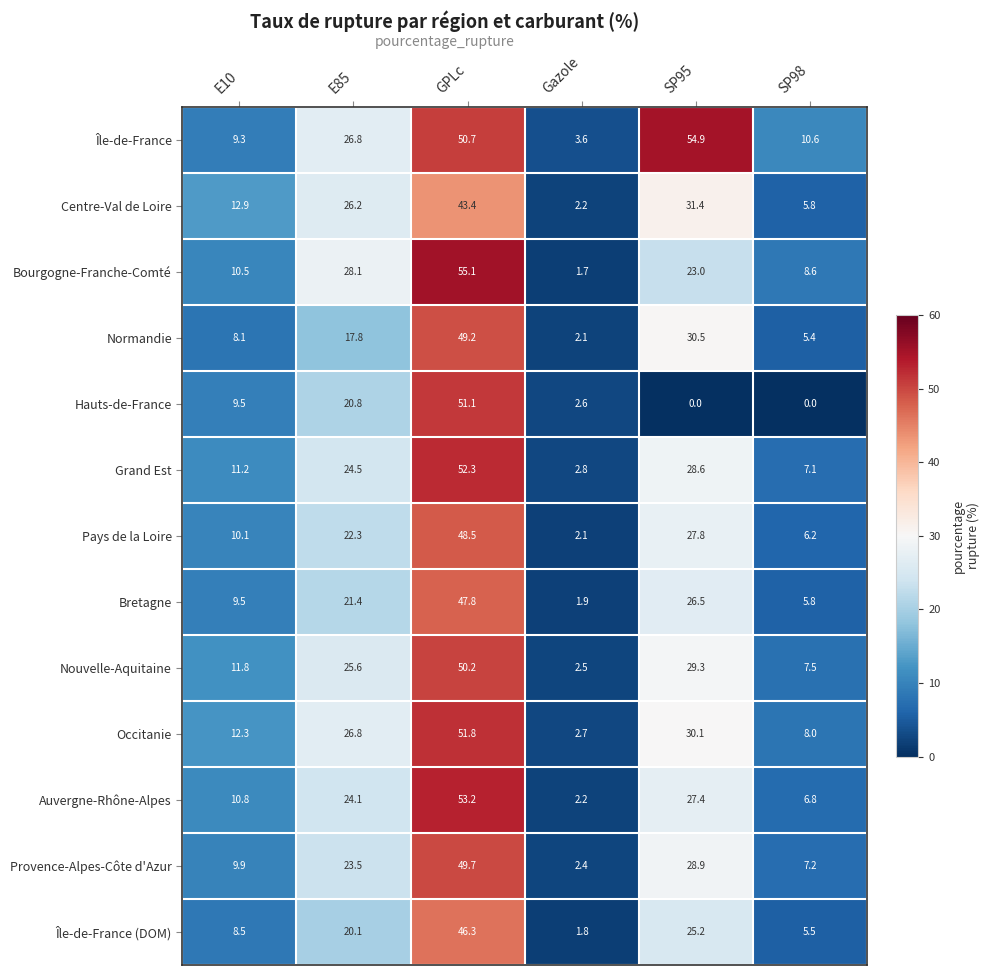

Is it true that Occitanie equals 8.0 at SP98?

True